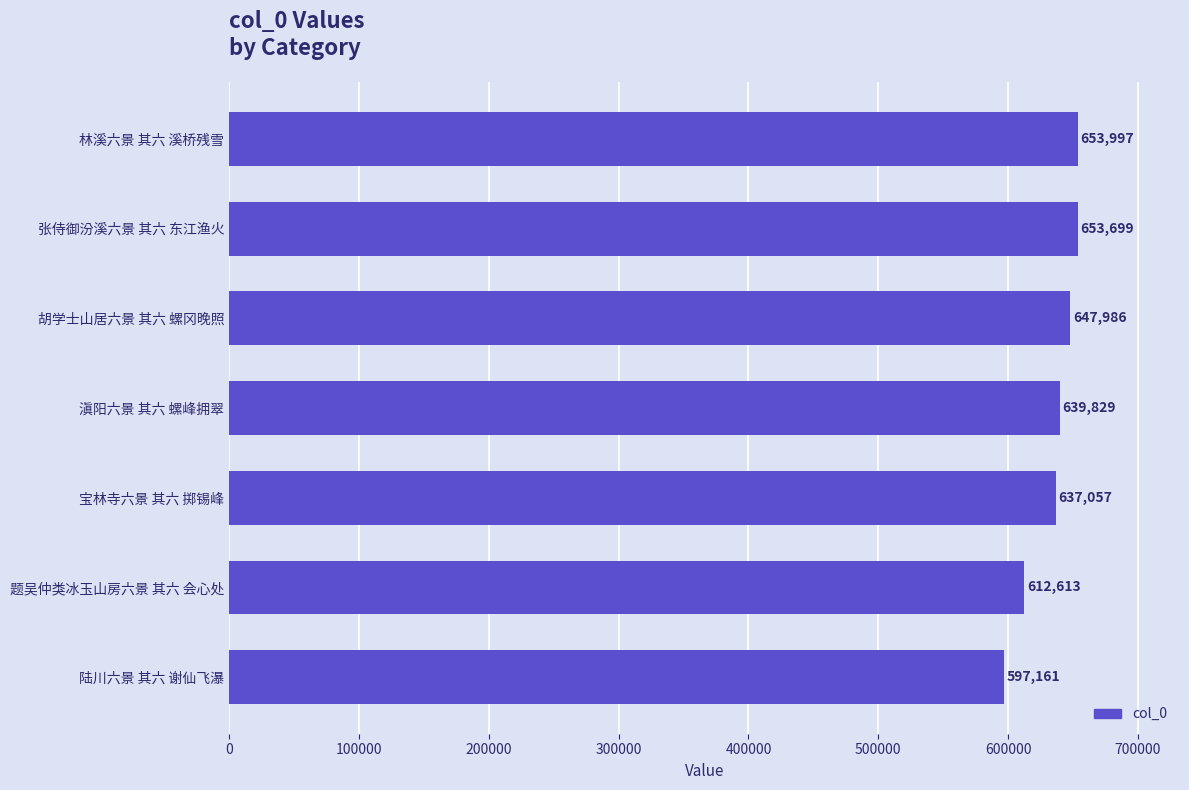

List the labels in order of value, largest first.

林溪六景 其六 溪桥残雪, 张侍御汾溪六景 其六 东江渔火, 胡学士山居六景 其六 螺冈晚照, 滇阳六景 其六 螺峰拥翠, 宝林寺六景 其六 掷锡峰, 题吴仲类冰玉山房六景 其六 会心处, 陆川六景 其六 谢仙飞瀑